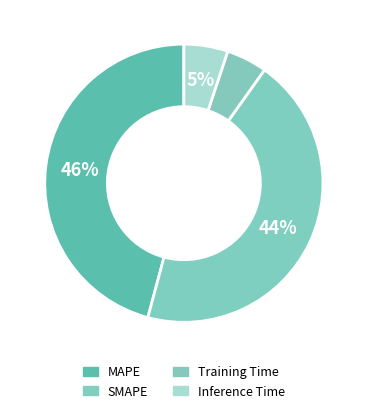

Combined, what portion of the pie is Inference Time and SMAPE?

49.4%